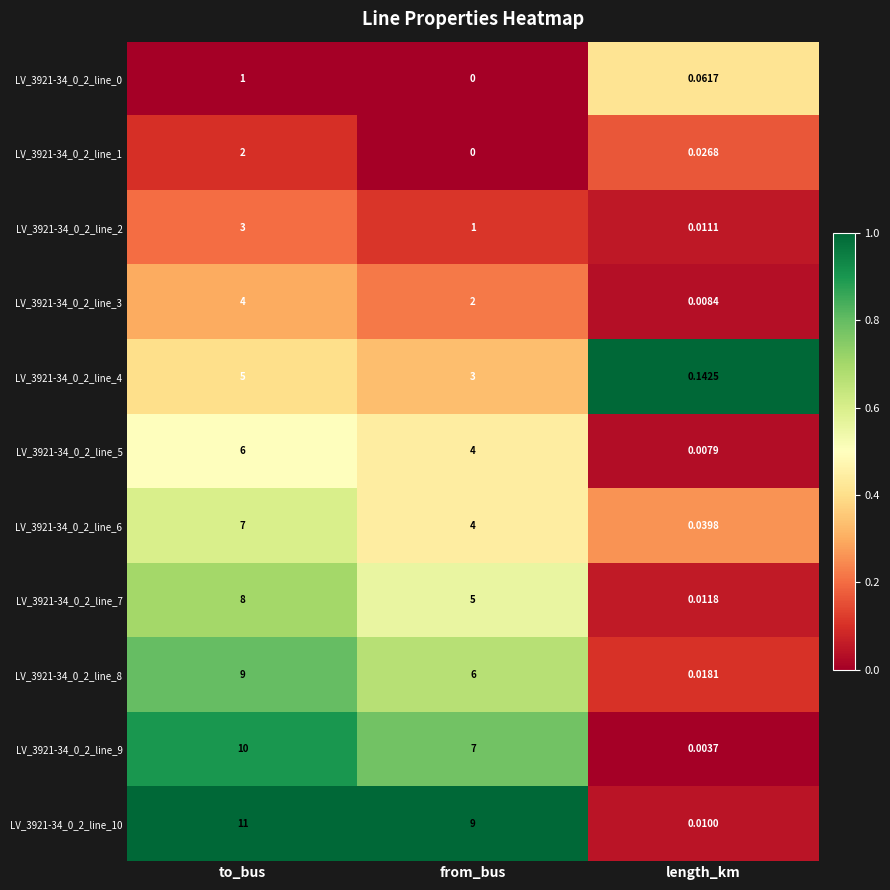

At which category does the chart reach its peak across all series?

to_bus